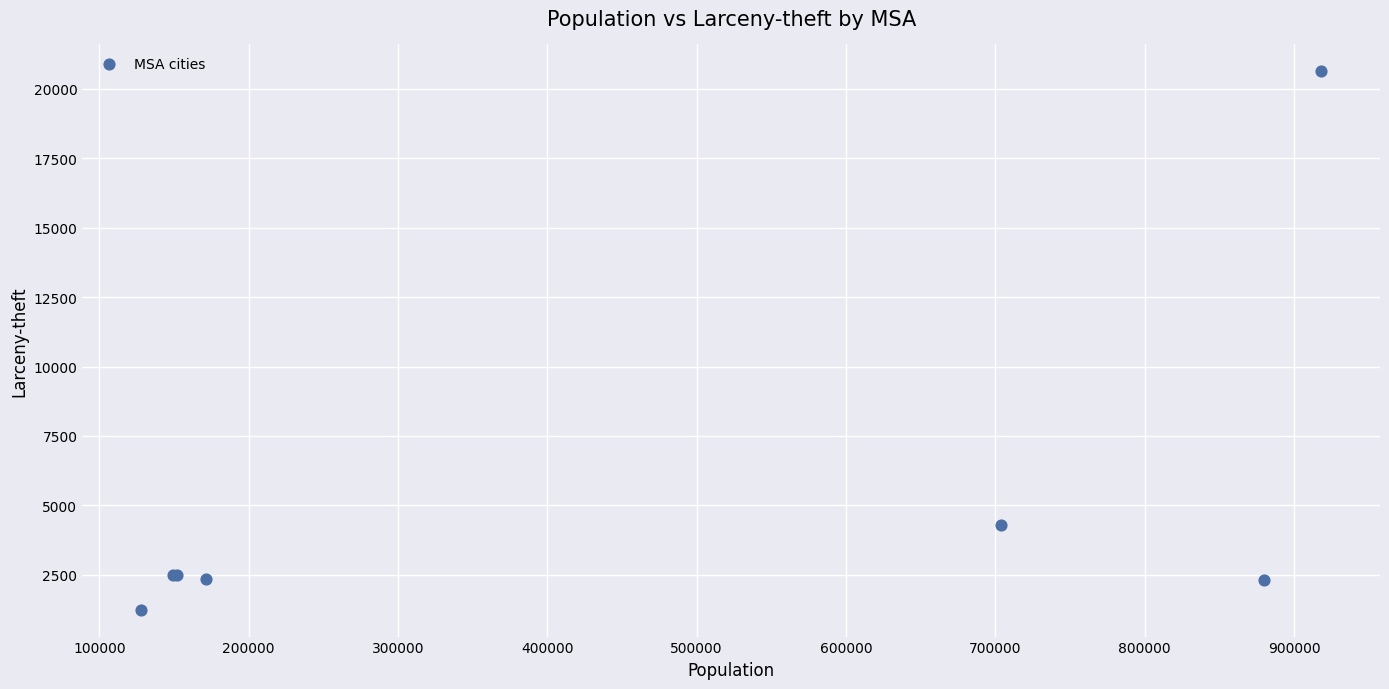

What Y value in the scatter plot is closest to 10938?

4305